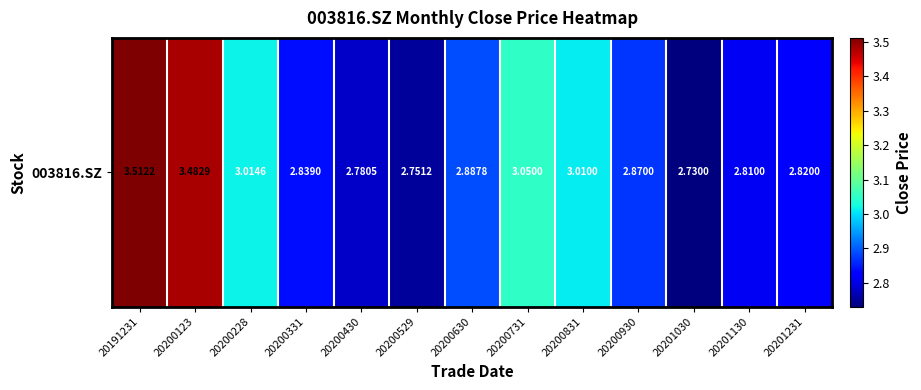

Which has a higher value, 20200123 or 20201130?

20200123